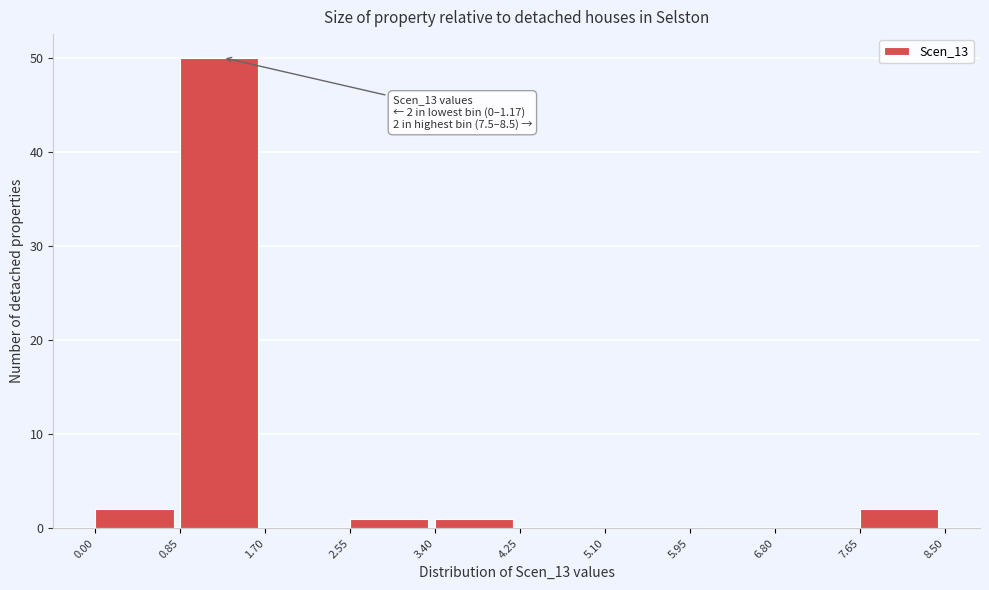

Over which range of the x-axis is the bar tallest?

0.85 to 1.70